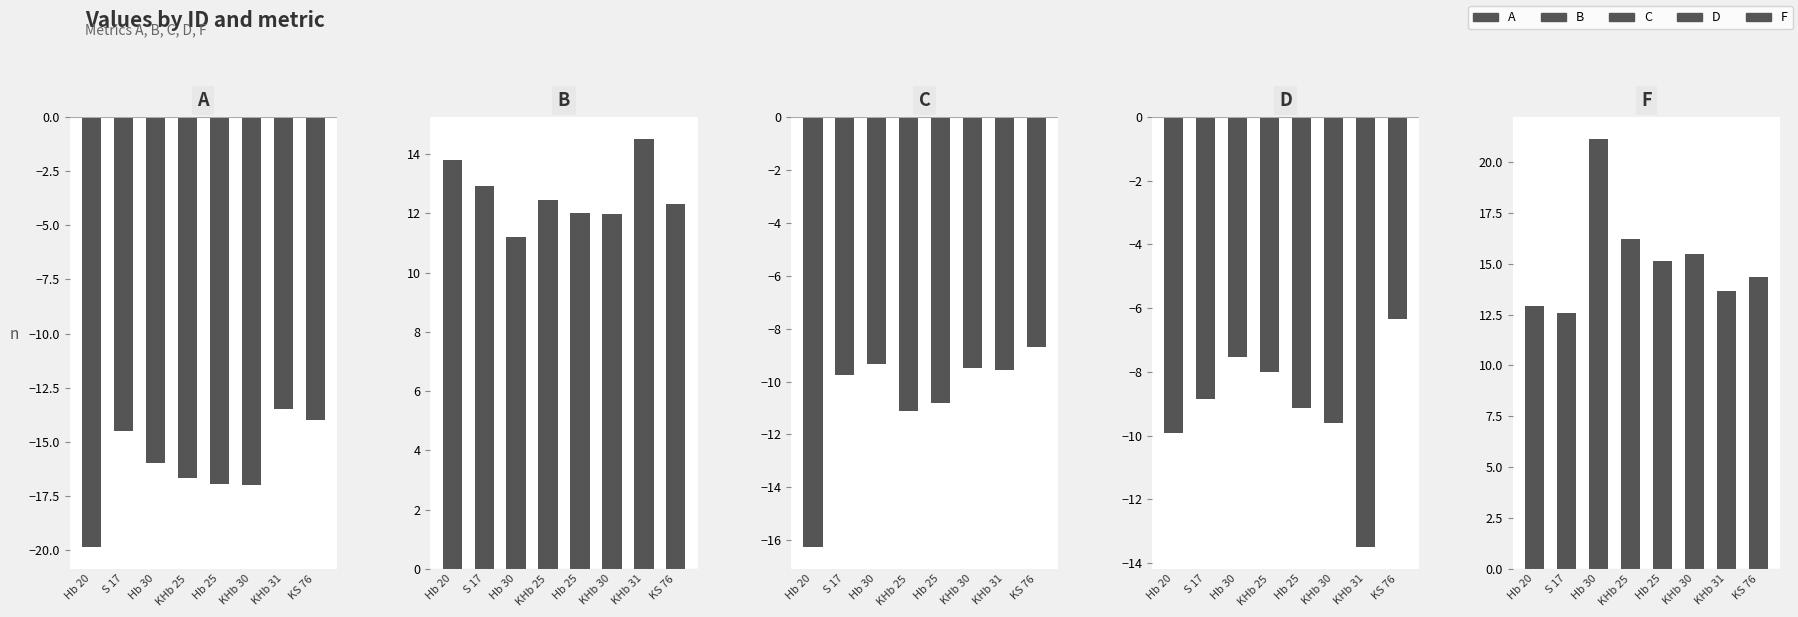

Which has a higher value, KHb 30 or KHb 25?

KHb 25